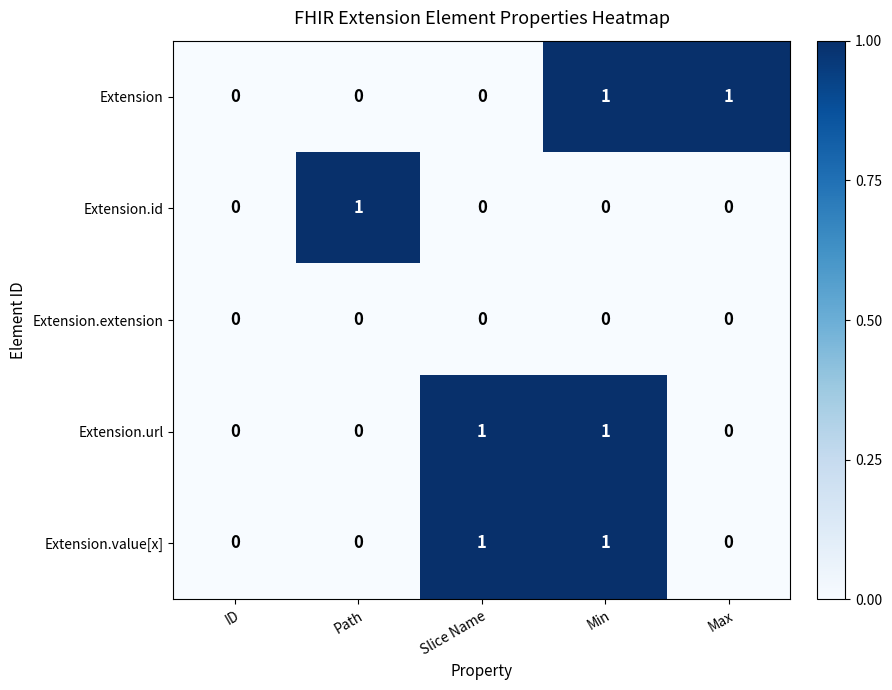

How many Extension.id values are between 0 and 1?

5